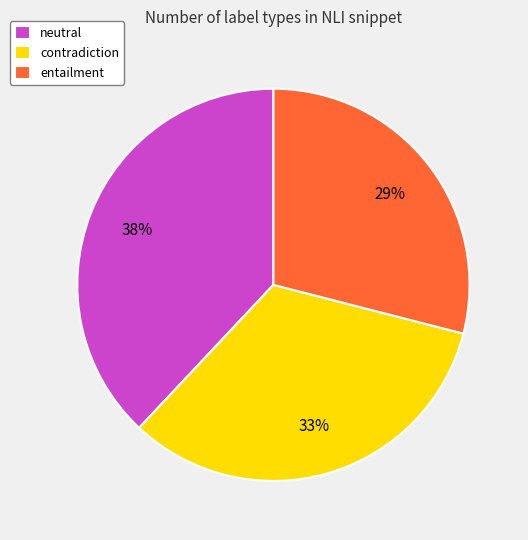

Between contradiction and neutral, which is larger?

neutral